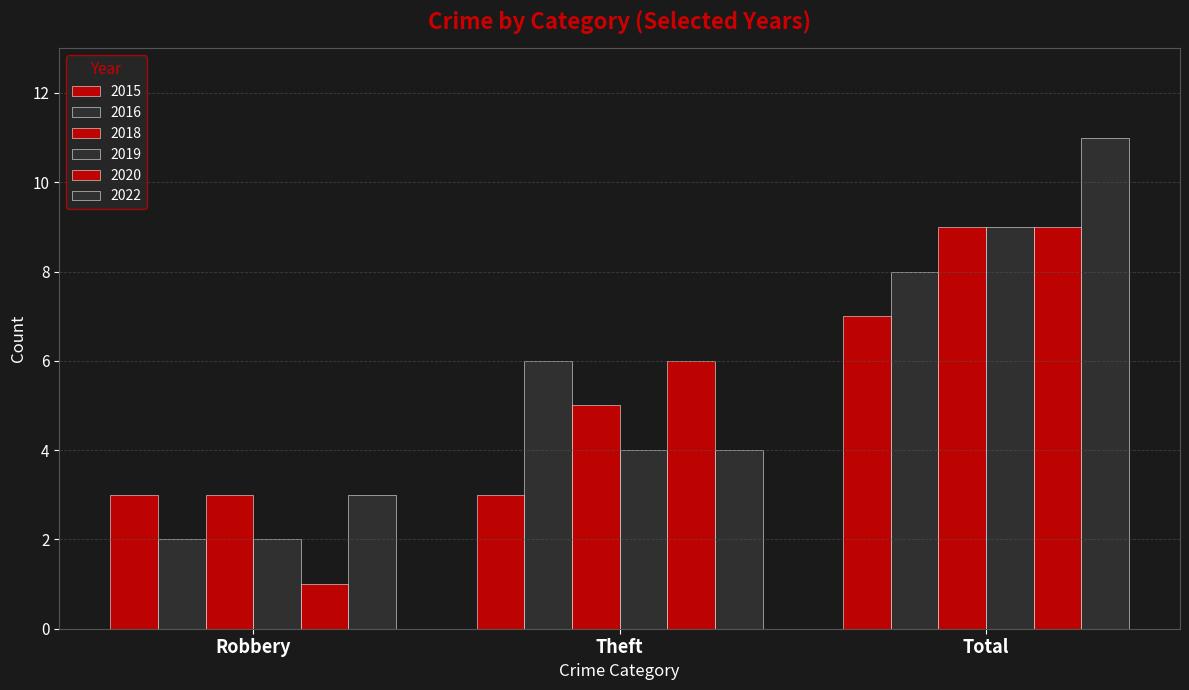

Rank the series by their maximum value, from highest to lowest.

2022, 2018, 2019, 2020, 2016, 2015